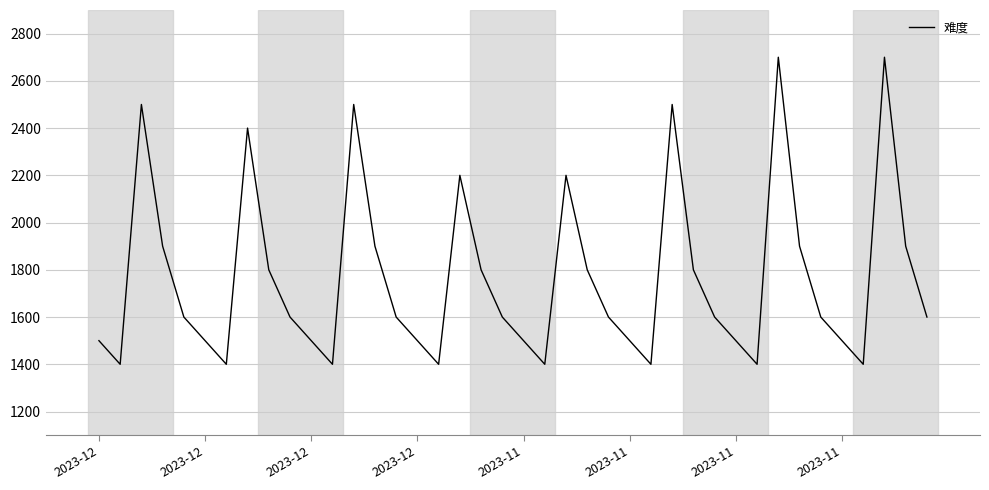

What is the greatest value displayed?

2700